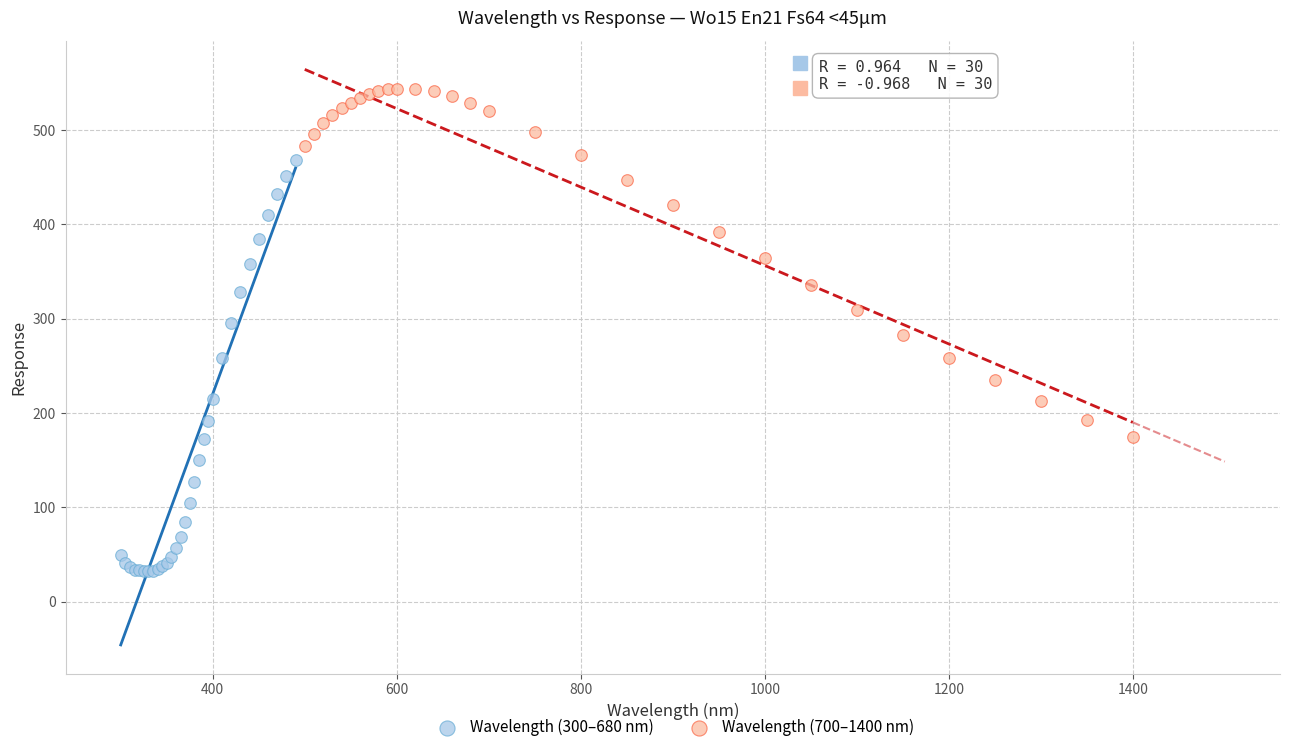

Which series has the largest Y range (max minus min)?

Wavelength (300–680 nm)